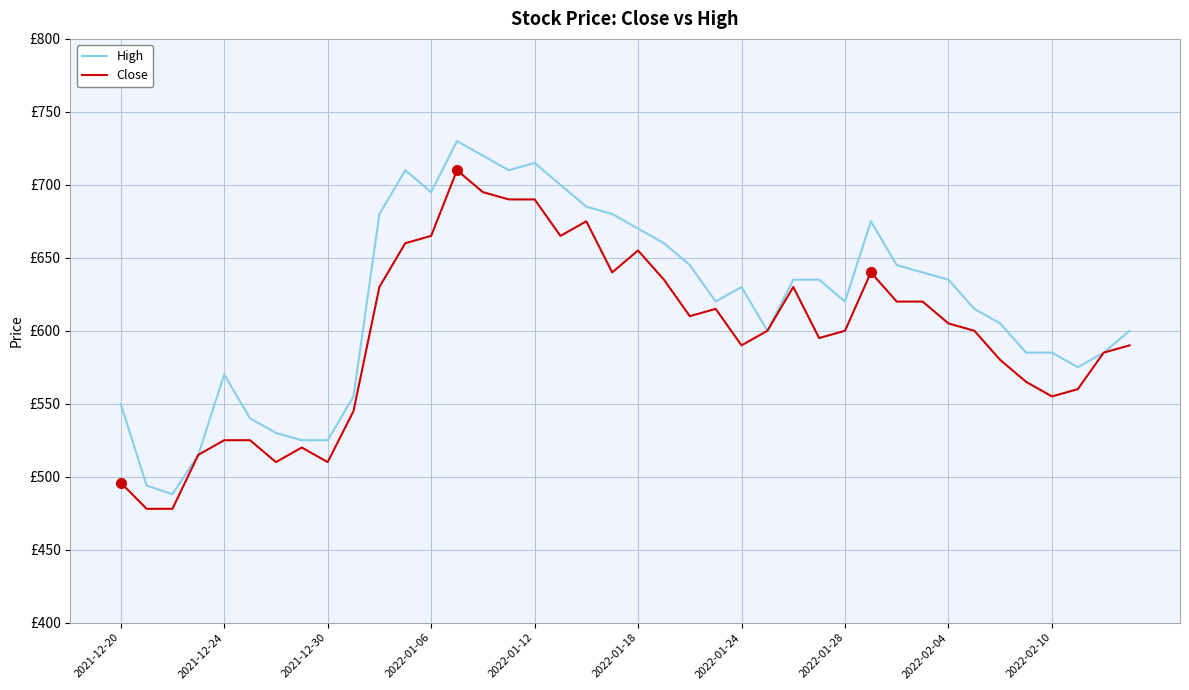

Reading left to right, list all the values displayed in this chart.

High: 550	494	488	515	570	540	530	525	525	555	680	710	695	730	720	710	715	700	685	680	670	660	645	620	630	600	635	635	620	675	645	640	635	615	605	585	585	575	585	600
Close: 496	478	478	515	525	525	510	520	510	545	630	660	665	710	695	690	690	665	675	640	655	635	610	615	590	600	630	595	600	640	620	620	605	600	580	565	555	560	585	590